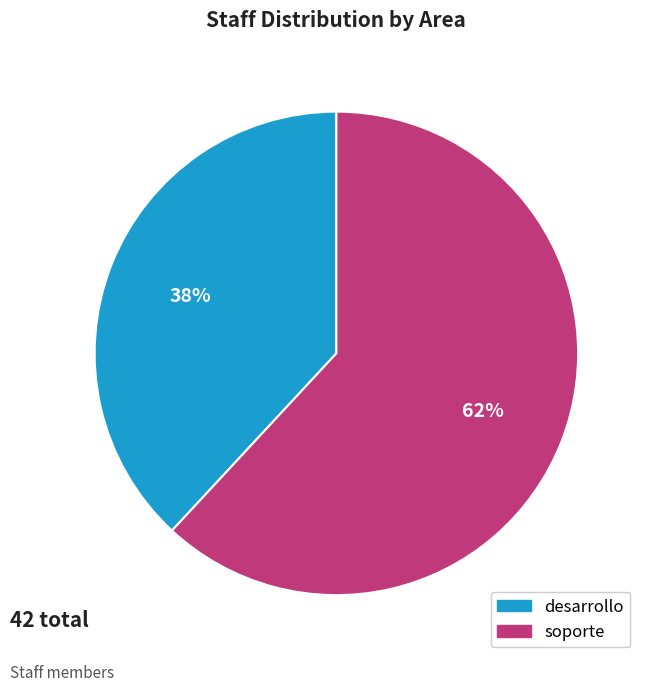

To the nearest percent, what percentage of the pie is soporte?

62%